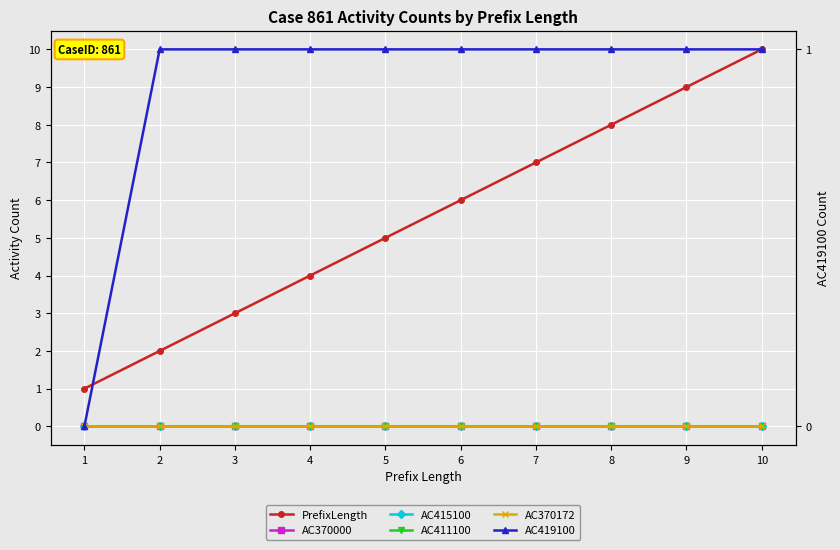

True or false: AC370172 and PrefixLength intersect in this chart.

False